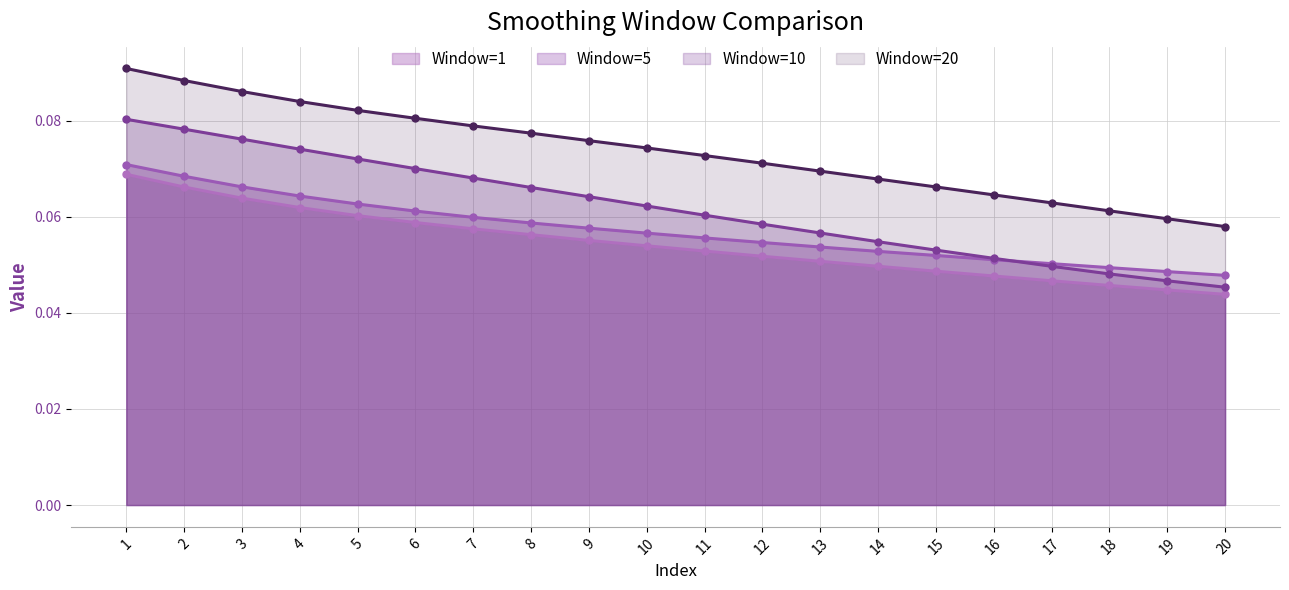

How many distinct data groups are displayed?

4